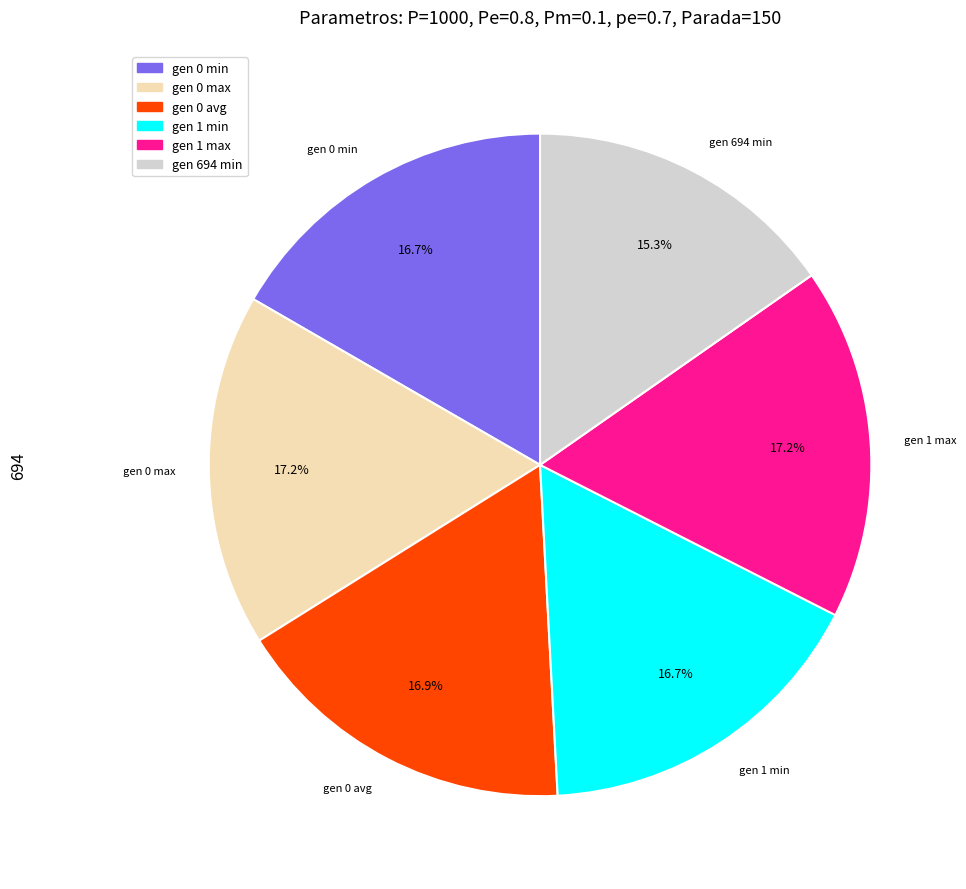

Count the number of slices in the pie.

6